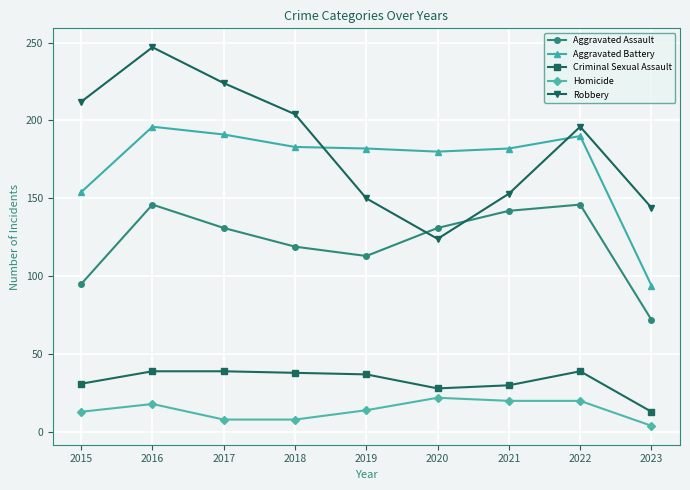

What is the lowest value of the Robbery series?

124